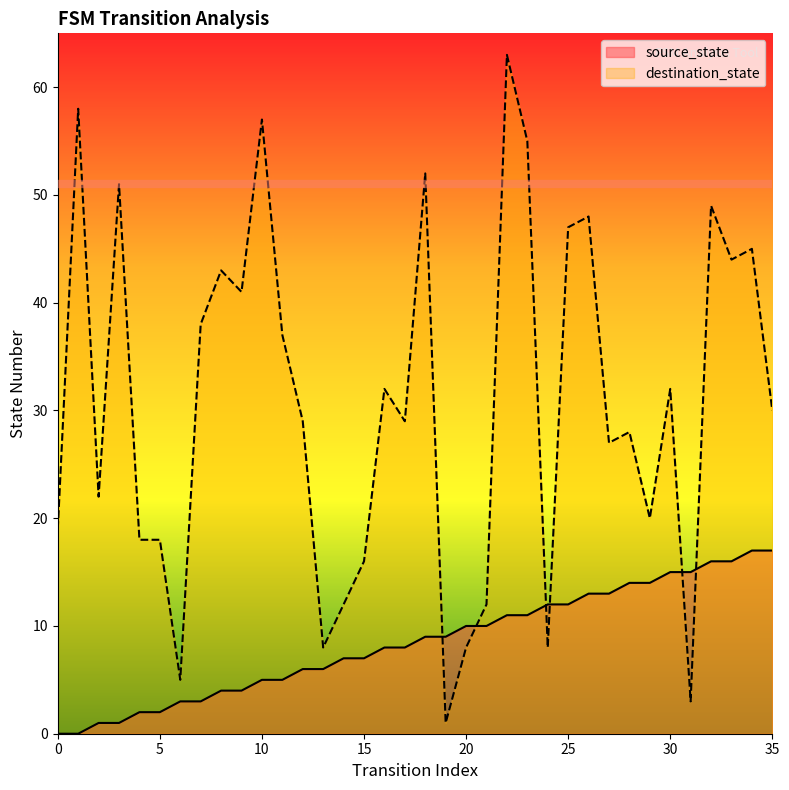

The source_state series shows 7 at 0. True or false?

False